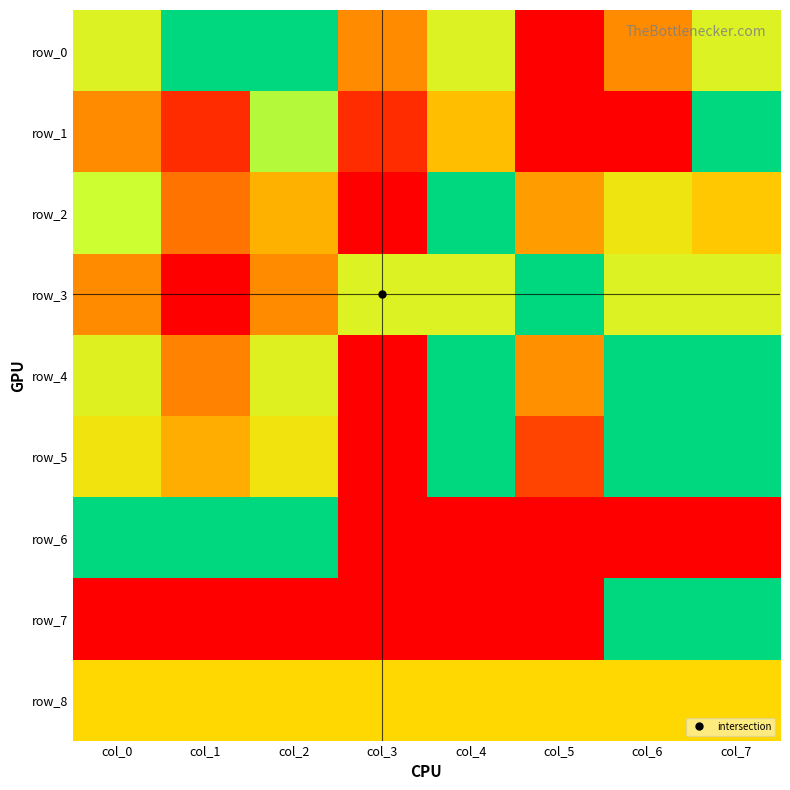

Reading left to right, list all the values displayed in this chart.

row_0: col_0=0.7	col_1=1.0	col_2=1.0	col_3=0.3	col_4=0.7	col_5=0.0	col_6=0.3	col_7=0.7
row_1: col_0=0.3	col_1=0.1	col_2=0.8	col_3=0.1	col_4=0.4	col_5=0.0	col_6=0.0	col_7=1.0
row_2: col_0=0.7	col_1=0.3	col_2=0.4	col_3=0.0	col_4=1.0	col_5=0.4	col_6=0.6	col_7=0.5
row_3: col_0=0.3	col_1=0.0	col_2=0.3	col_3=0.7	col_4=0.7	col_5=1.0	col_6=0.7	col_7=0.7
row_4: col_0=0.7	col_1=0.3	col_2=0.7	col_3=0.0	col_4=1.0	col_5=0.3	col_6=1.0	col_7=1.0
row_5: col_0=0.6	col_1=0.4	col_2=0.6	col_3=0.0	col_4=1.0	col_5=0.2	col_6=1.0	col_7=1.0
row_6: col_0=1.0	col_1=1.0	col_2=1.0	col_3=0.0	col_4=0.0	col_5=0.0	col_6=0.0	col_7=0.0
row_7: col_0=0.0	col_1=0.0	col_2=0.0	col_3=0.0	col_4=0.0	col_5=0.0	col_6=1.0	col_7=1.0
row_8: col_0=0.5	col_1=0.5	col_2=0.5	col_3=0.5	col_4=0.5	col_5=0.5	col_6=0.5	col_7=0.5